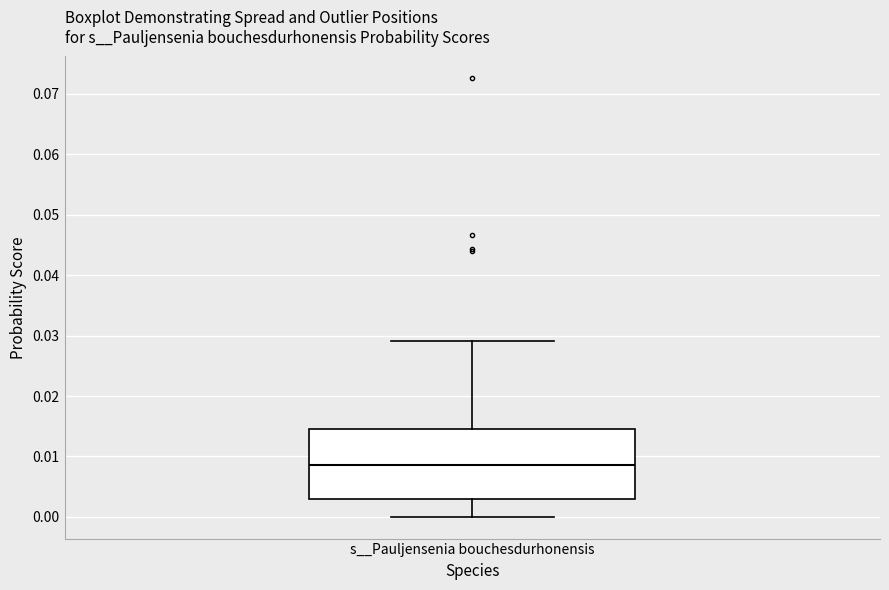

Read this box plot against the y-axis: the position of the median line, the range covered by the box, and the ends of both whiskers. The values are not printed on the chart, so give them approximately, as read against the axis.

median 0.009, box 0.003 to 0.015, whiskers 0.000 to 0.029